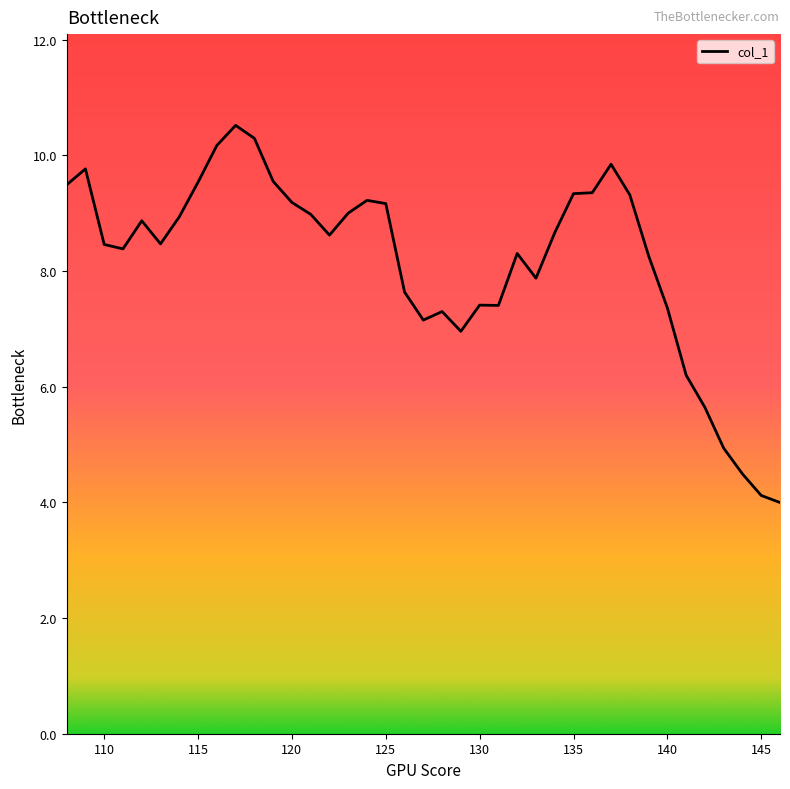

What is the greatest value displayed?

10.5